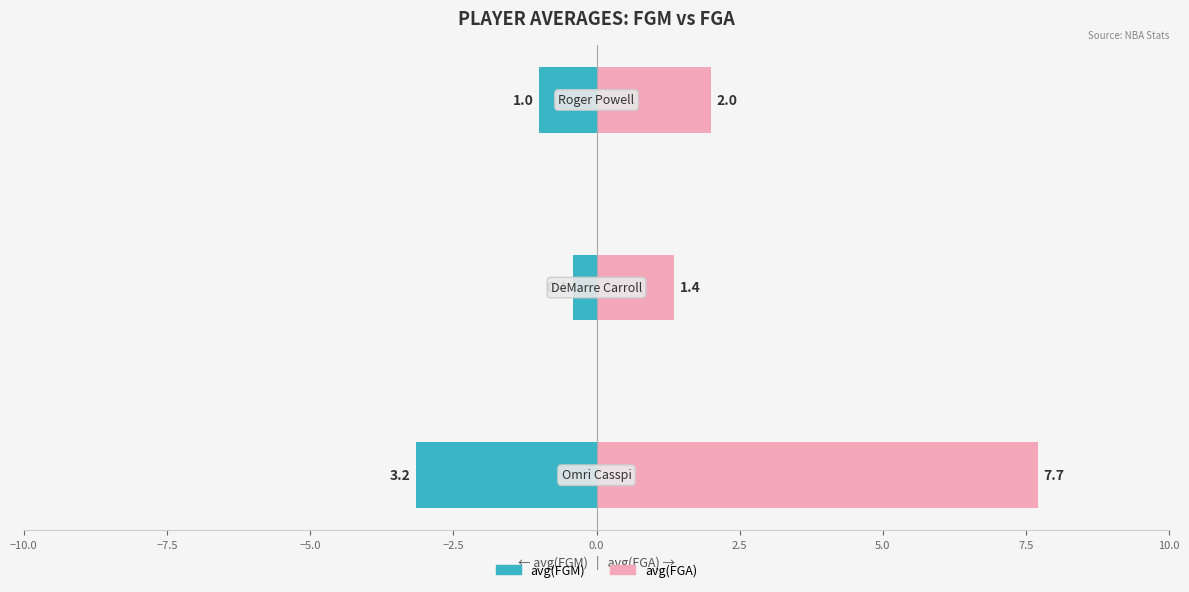

Reading left to right, extract all data points from this chart.

avg(FGM): -3.2	-0.4	-1.0
avg(FGA): 7.7	1.4	2.0